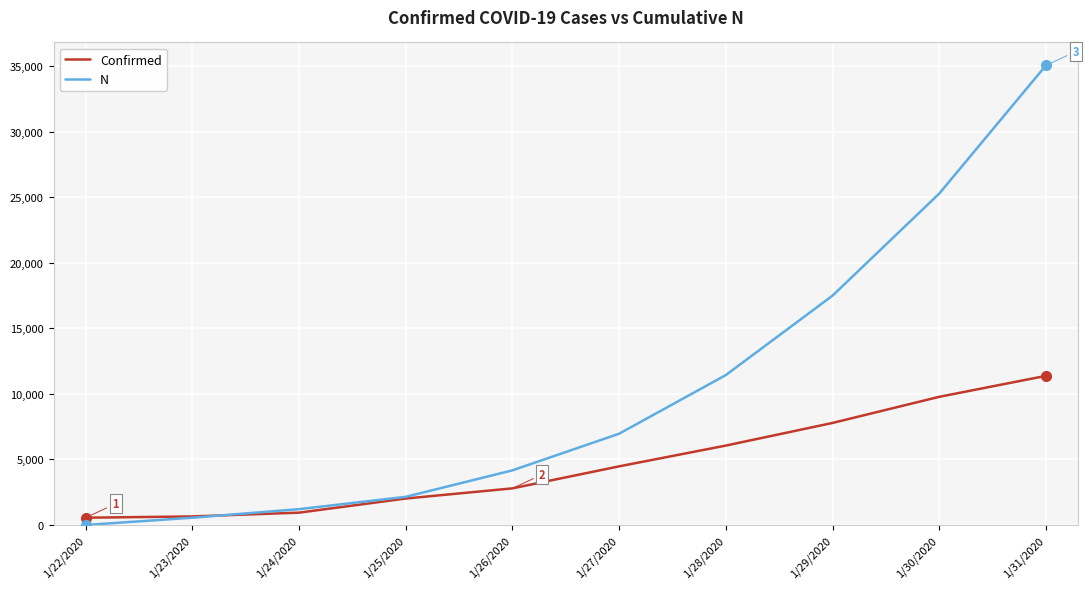

True or false: Confirmed and N intersect in this chart.

True